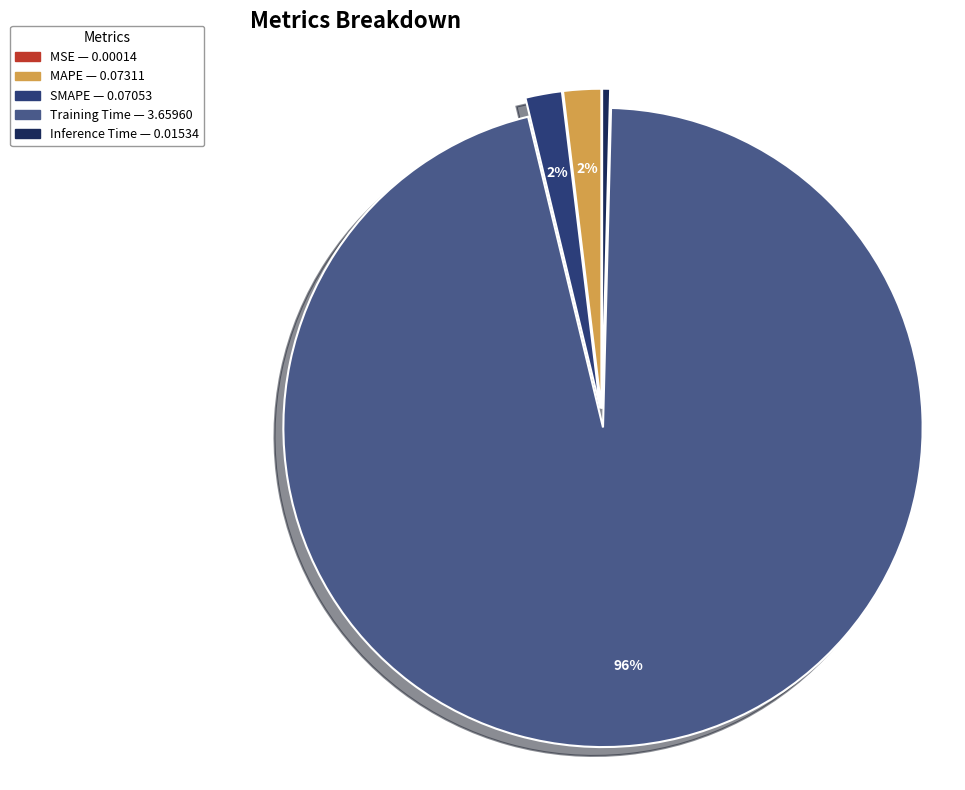

To the nearest percent, what is the difference between the largest and smallest slice percentages?

96%